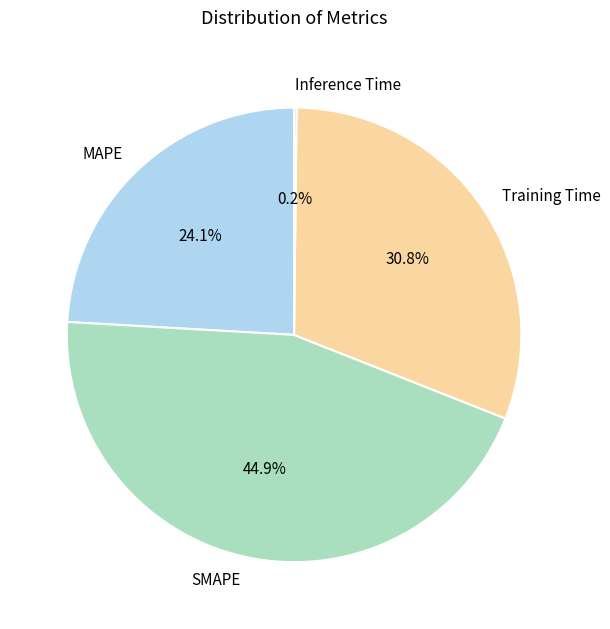

Which category has the biggest portion of the pie?

SMAPE